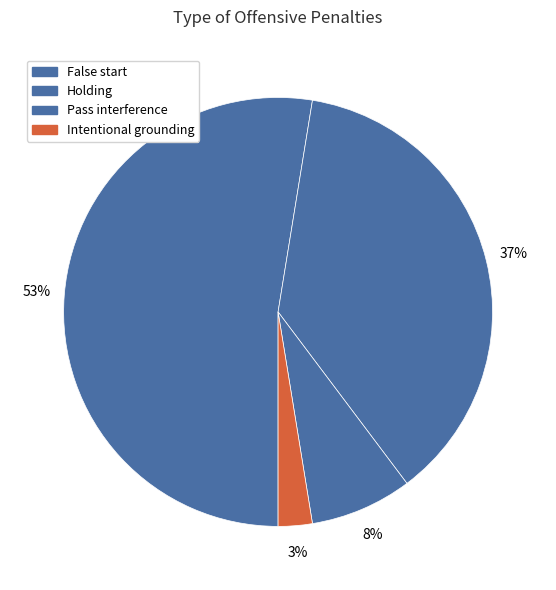

Is it true that Holding is 51% of the pie?

False